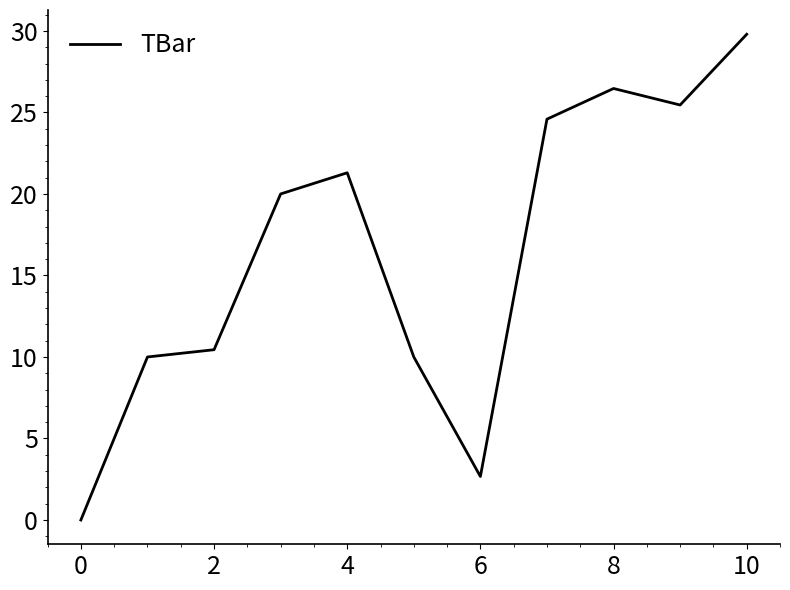

What is the difference between the maximum and minimum values?

29.8